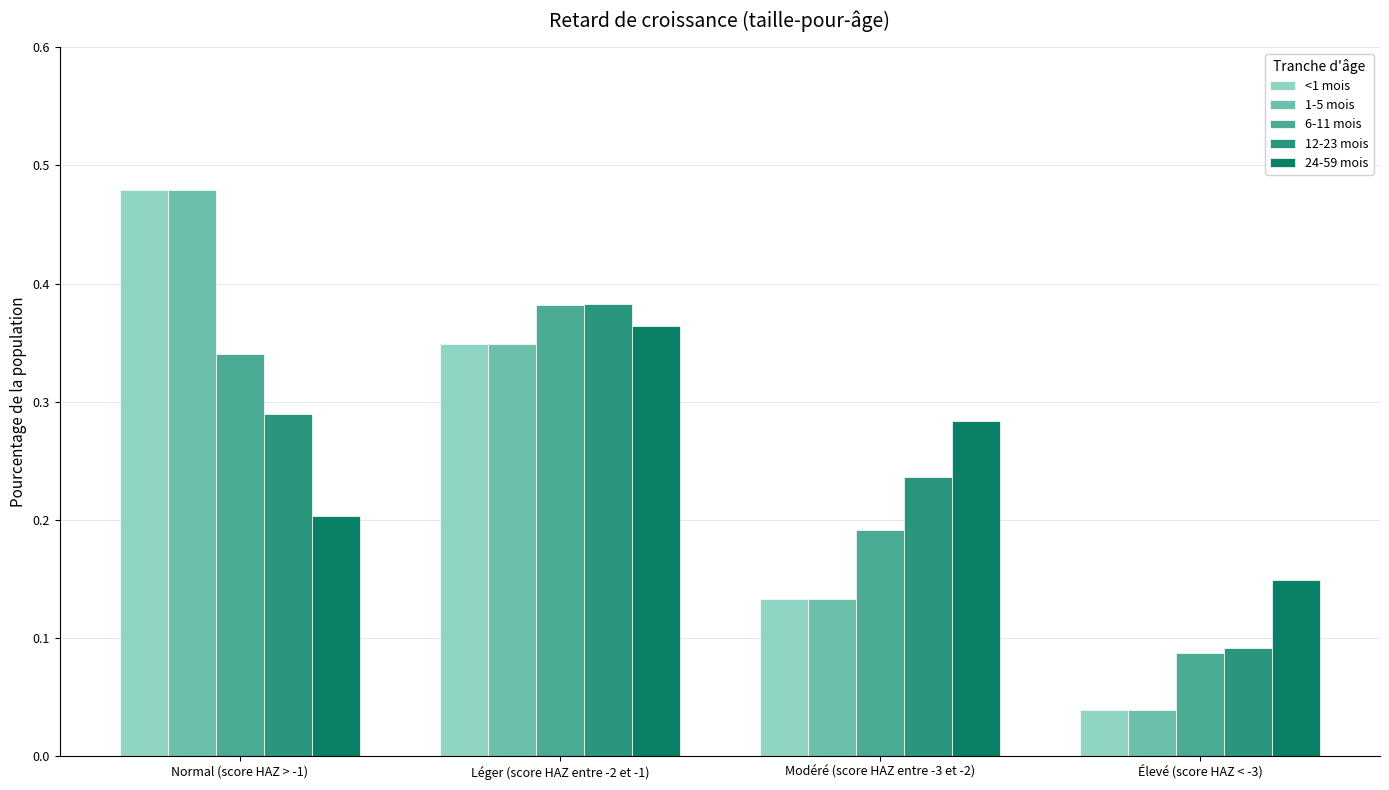

The value of 24-59 mois at Normal (score HAZ > -1) is 0.2. True or false?

True